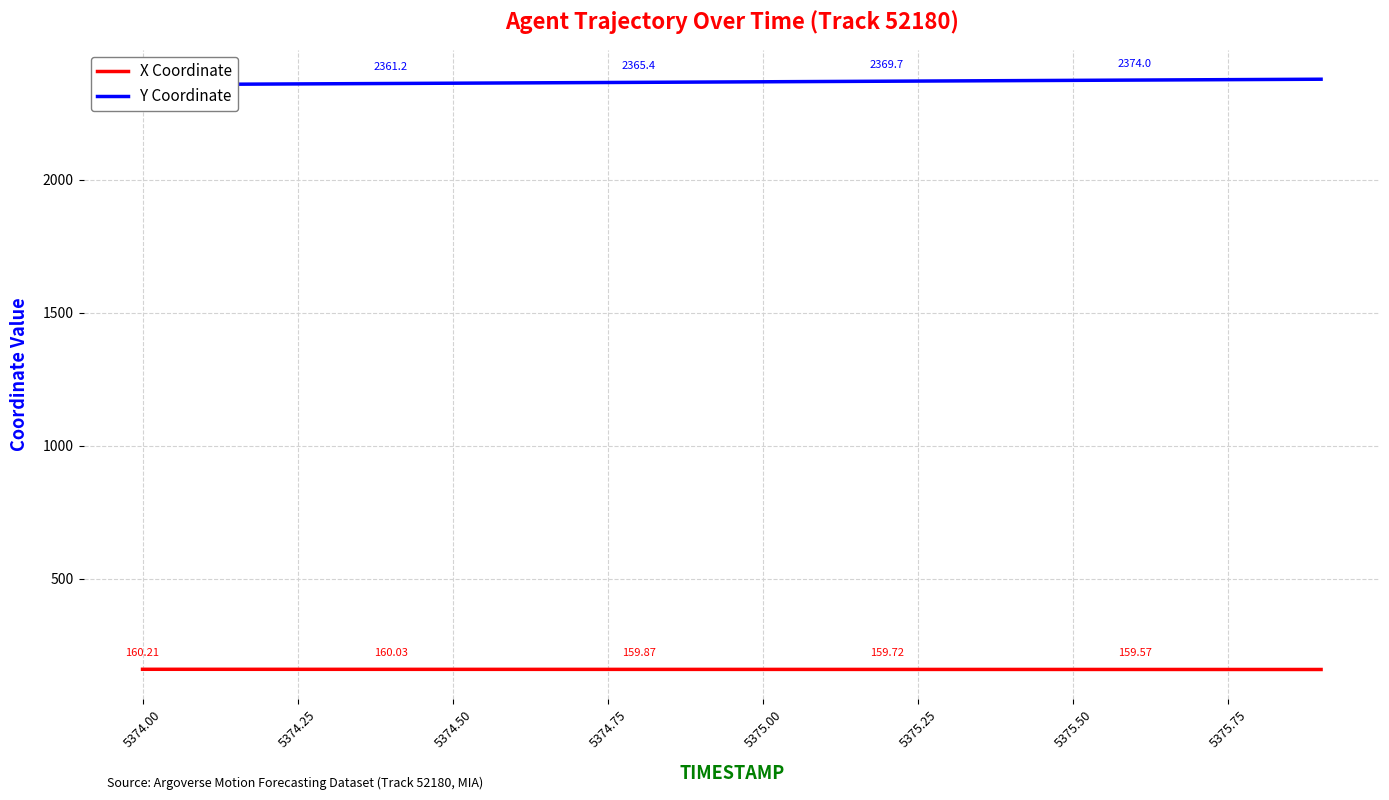

Is the value of Y Coordinate at 14 greater than the value of X Coordinate at 5374.25?

Yes